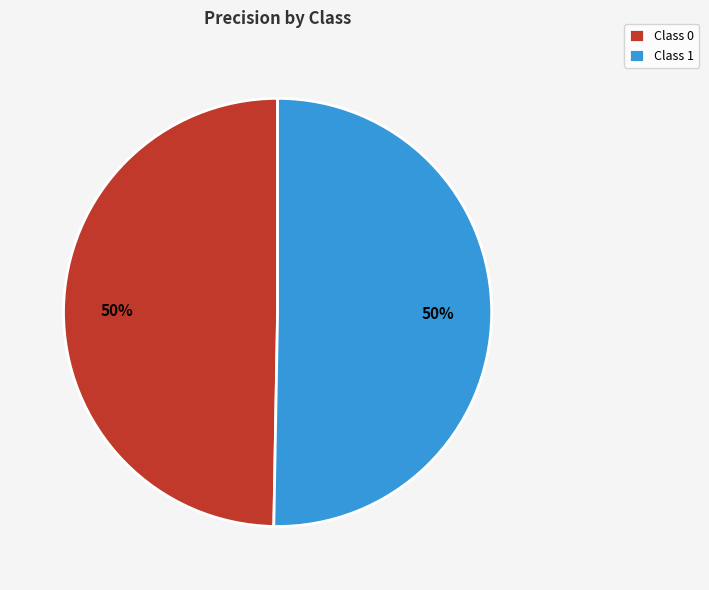

The Class 1 slice represents 50% of the pie. True or false?

True